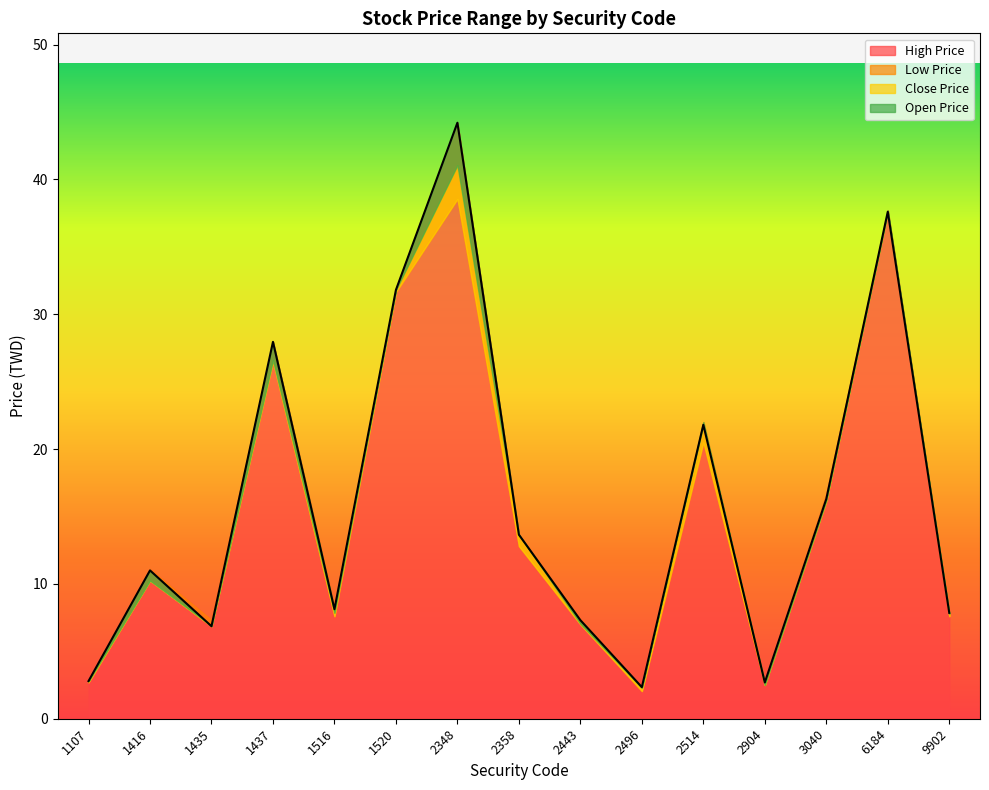

Does the chart have visible grid lines?

No